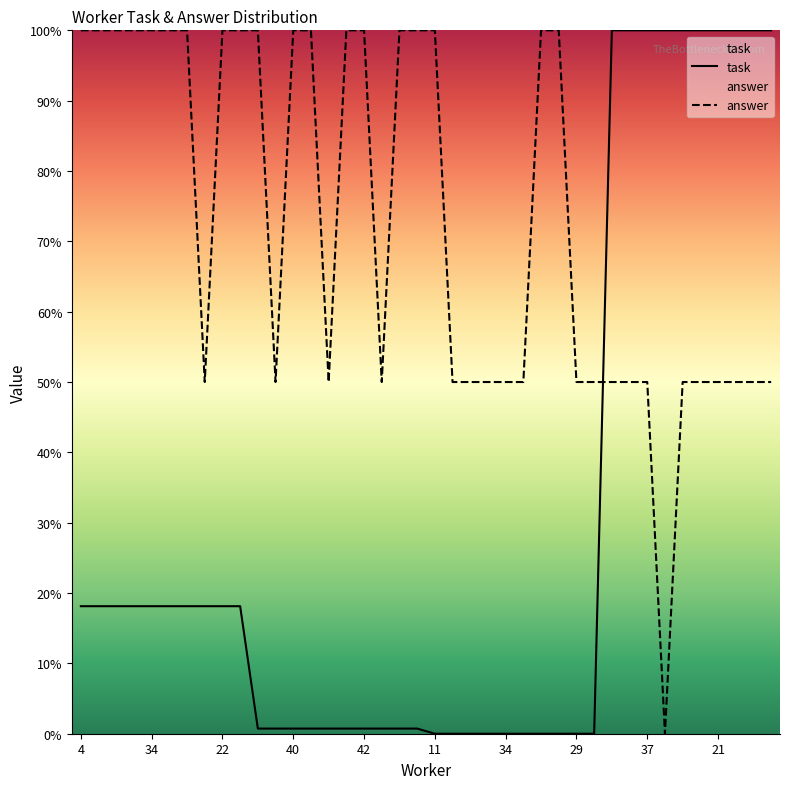

At which label does task first exceed 18?

4